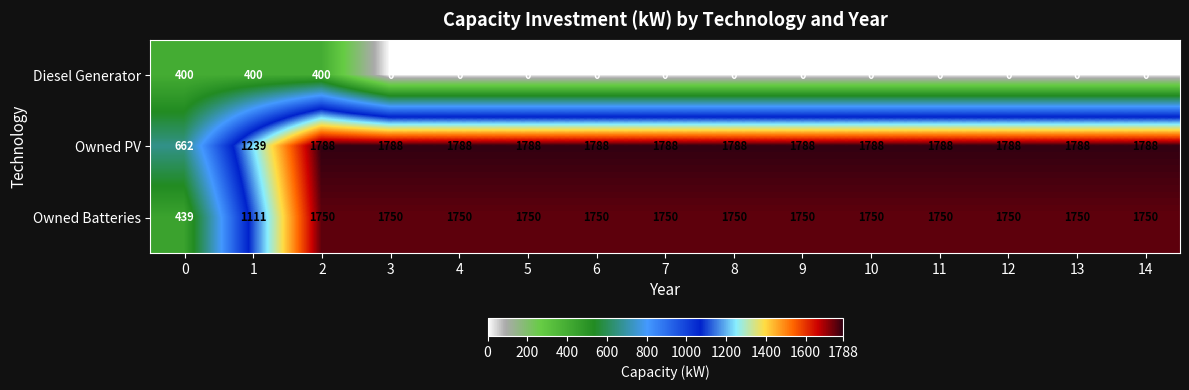

Which series has the largest total across all categories?

Owned PV